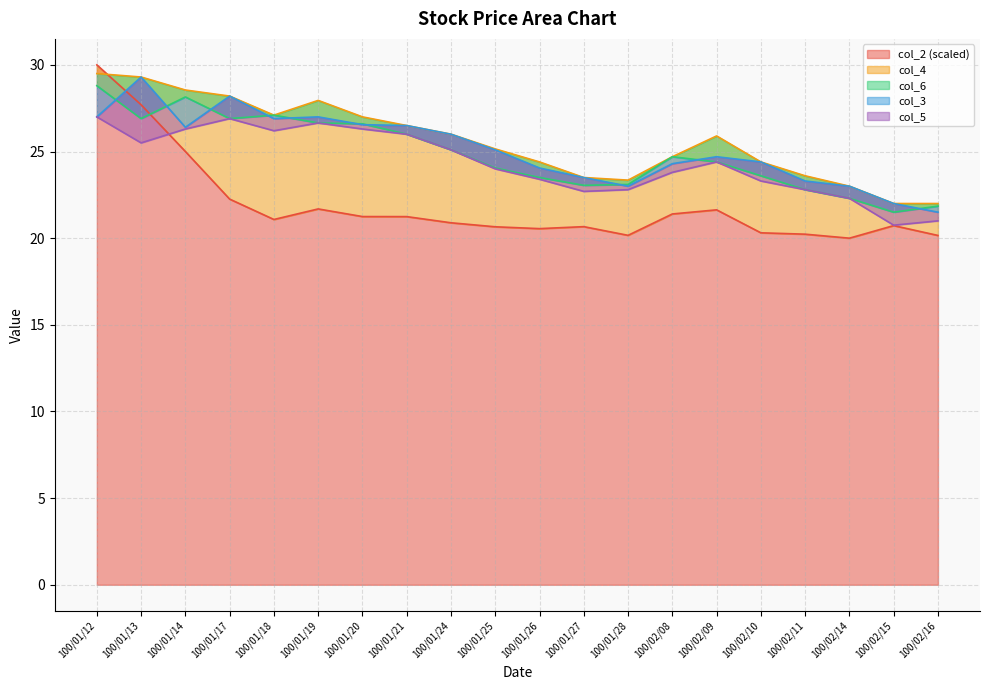

Which category has the lowest value across all series?

100/02/14